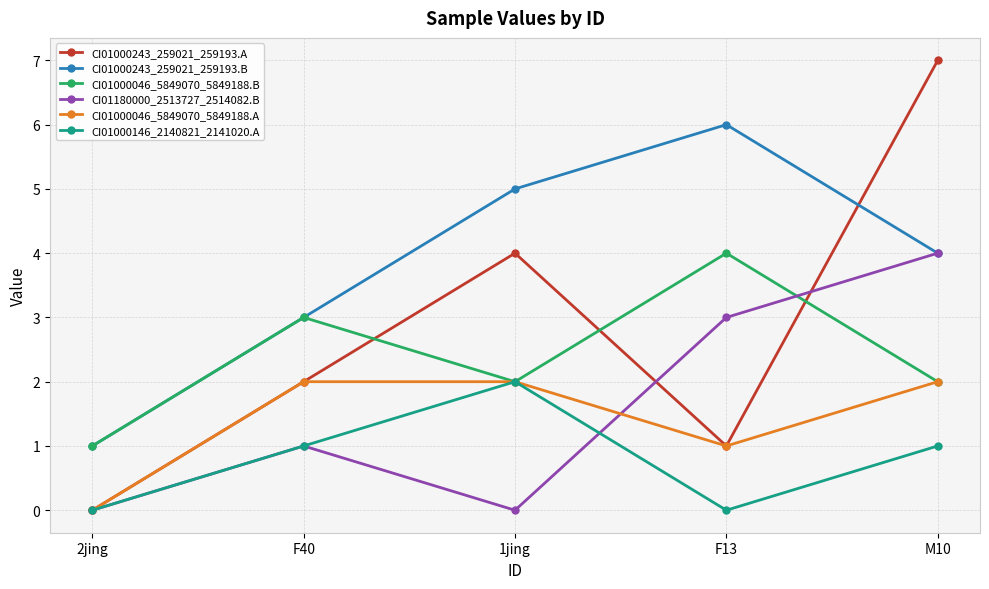

What is the value of the CI01000046_5849070_5849188.B point at the 5th from the left?

2